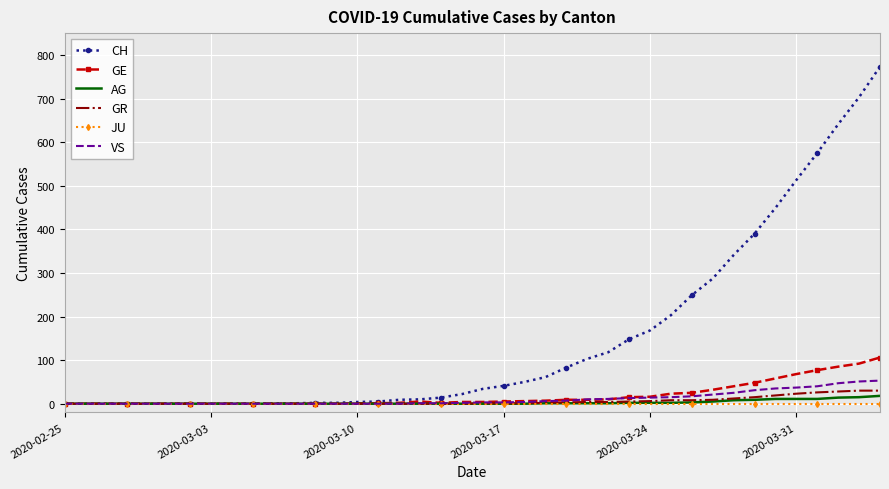

Which series has the largest range (max minus min)?

CH